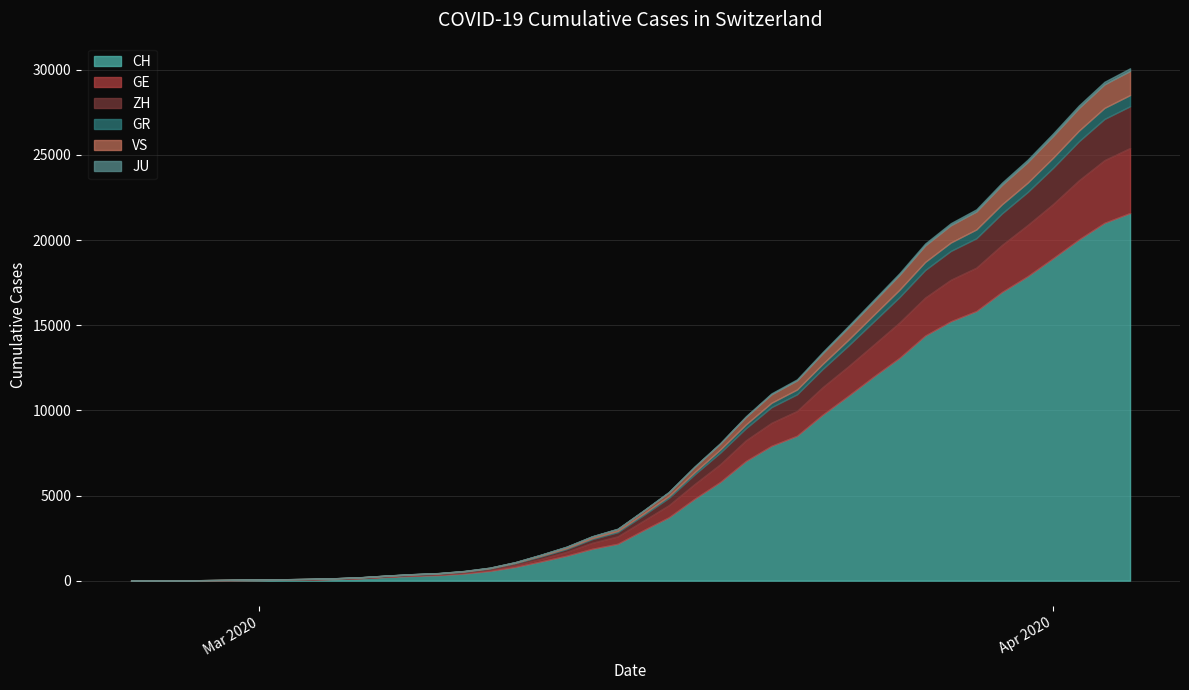

Count the number of data series in this chart.

6